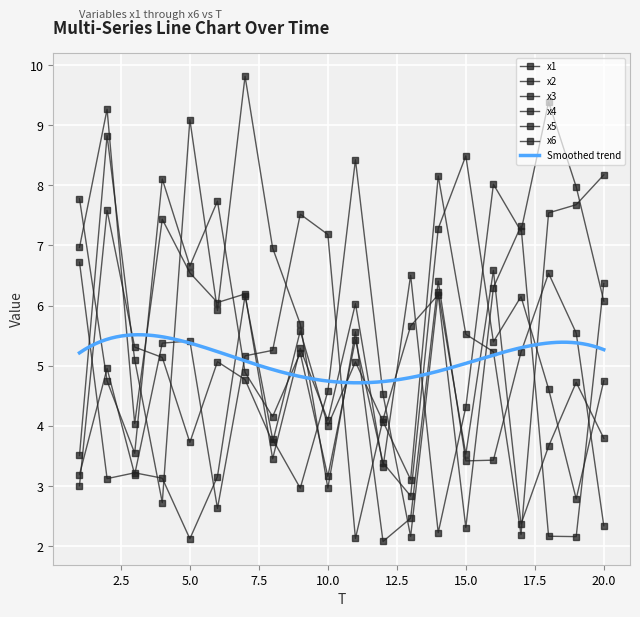

At how many categories does at least one series exceed 6?

18